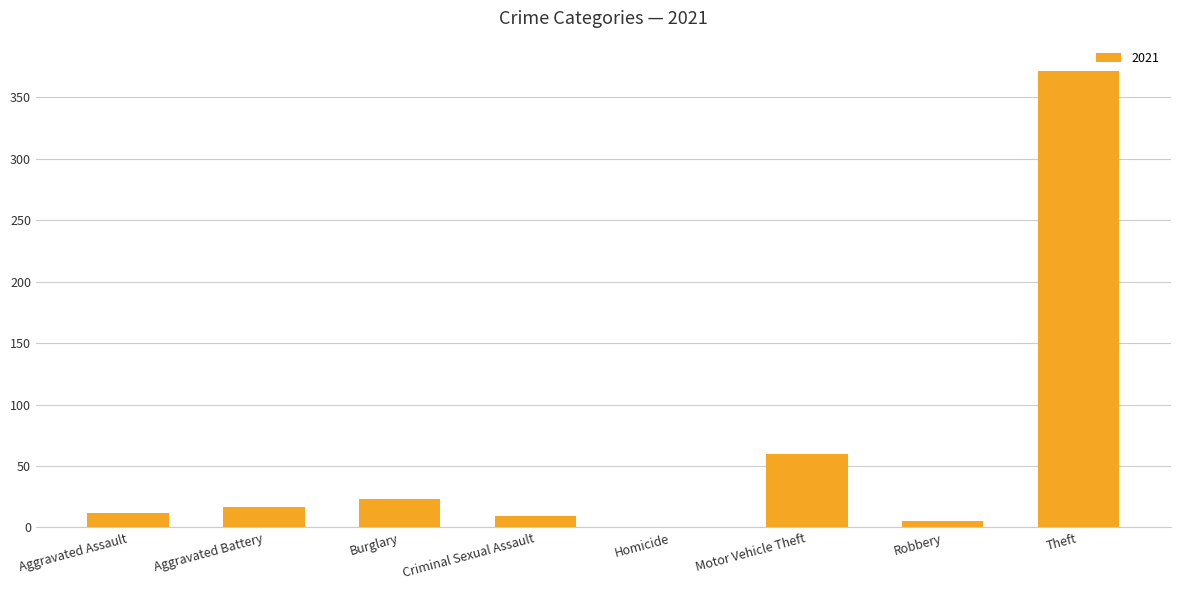

What is the change in value from Motor Vehicle Theft to Theft?

+311